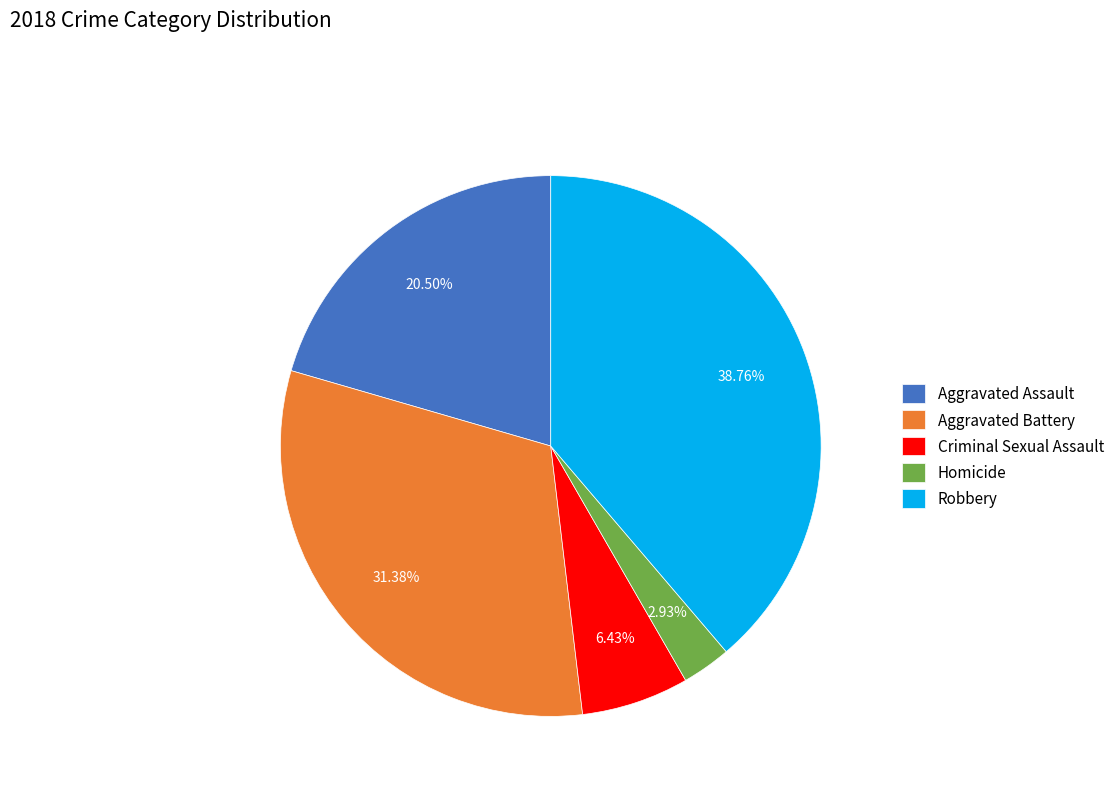

How many slices are in this pie chart?

5